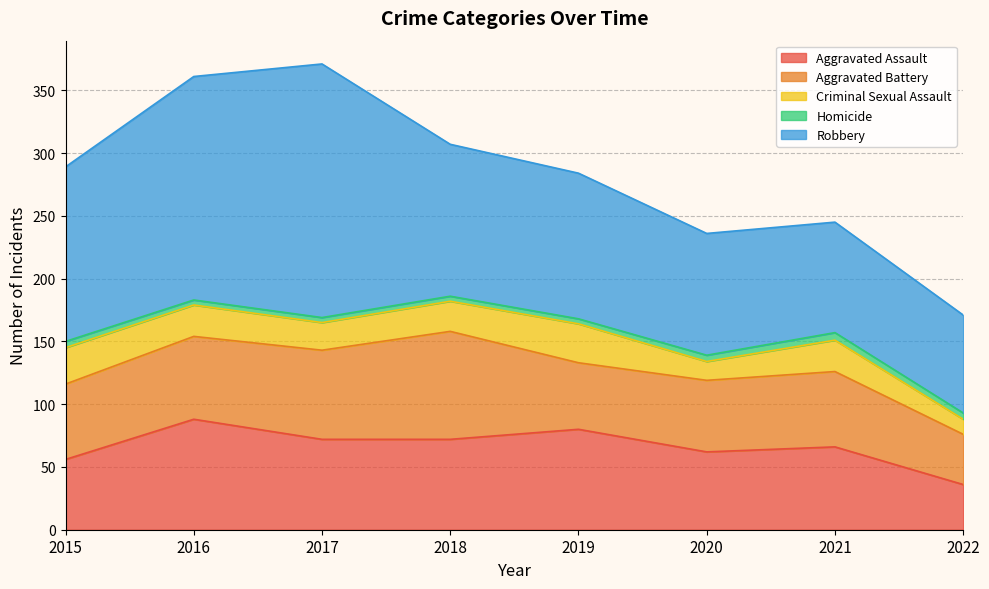

At how many categories does at least one series exceed 196?

1